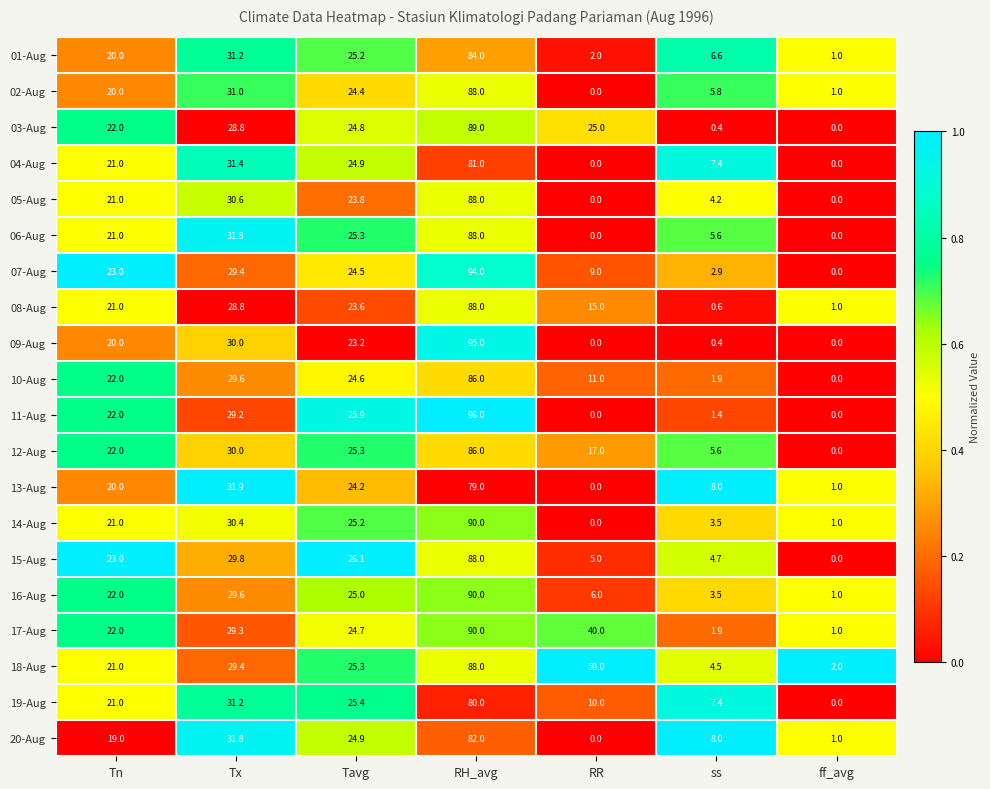

At which label is 13-Aug closest to 39?

Tx